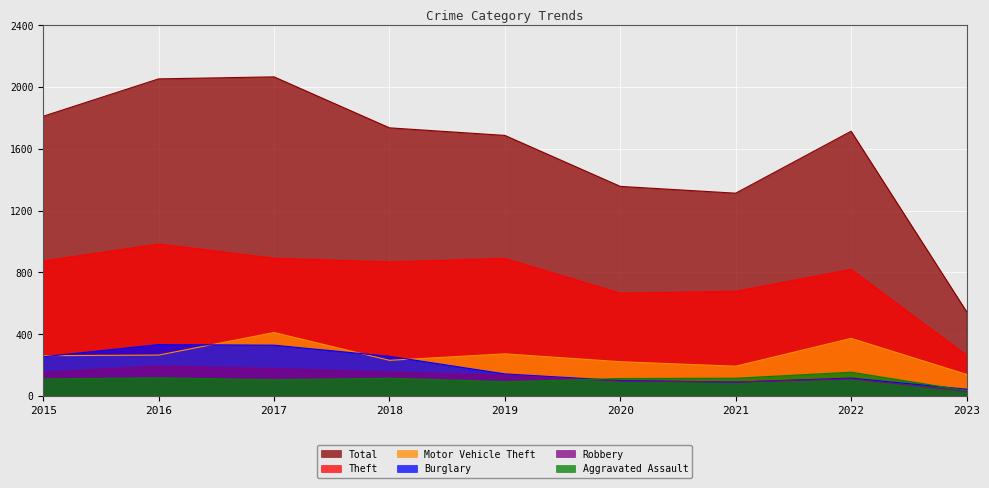

Between 2016 and 2022, which series saw the biggest shift?

Total